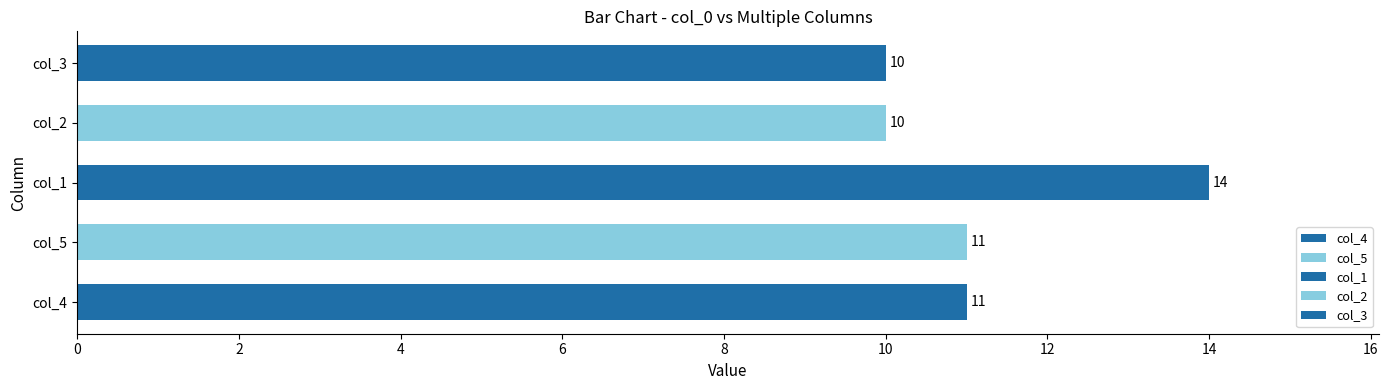

Count the values in the range 10 to 11.

4